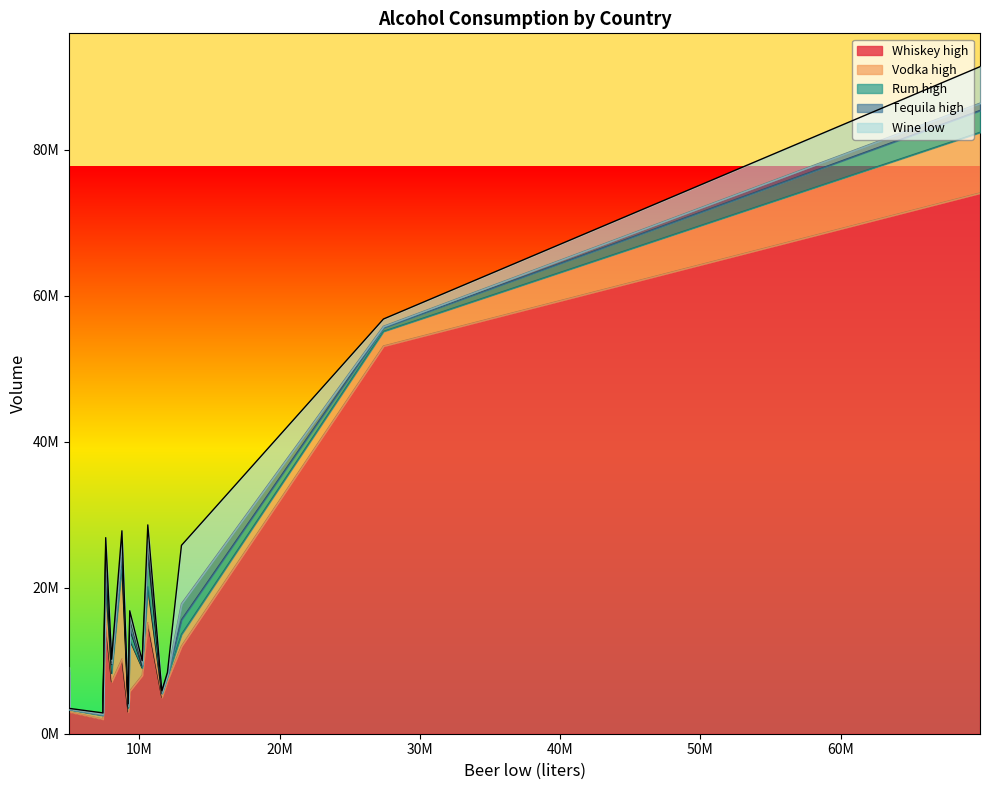

What is the difference between the maximum and minimum values in the Wine low series?

7900000